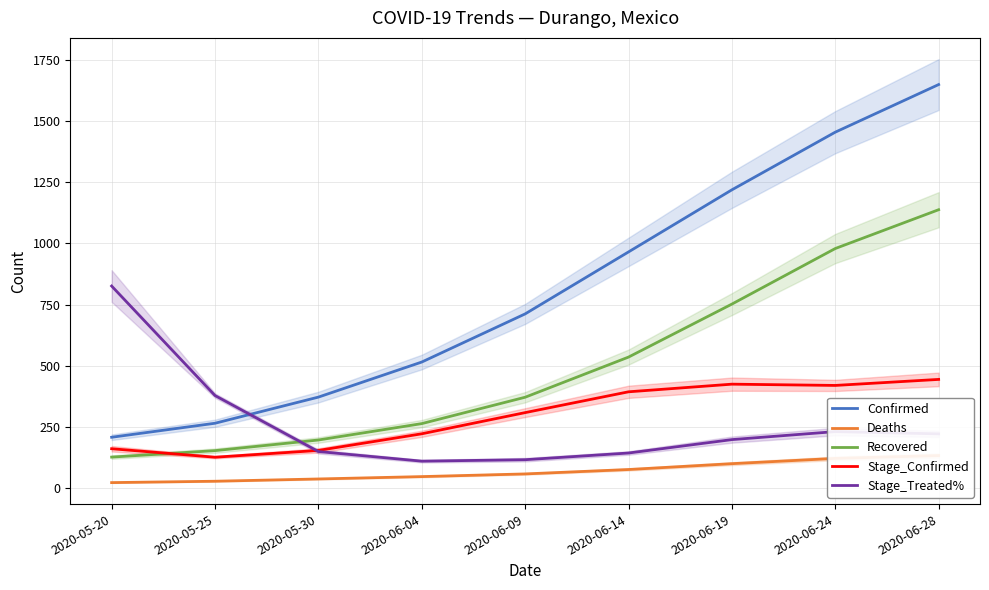

True or false: Deaths has more than 1 points higher than both neighbors.

False